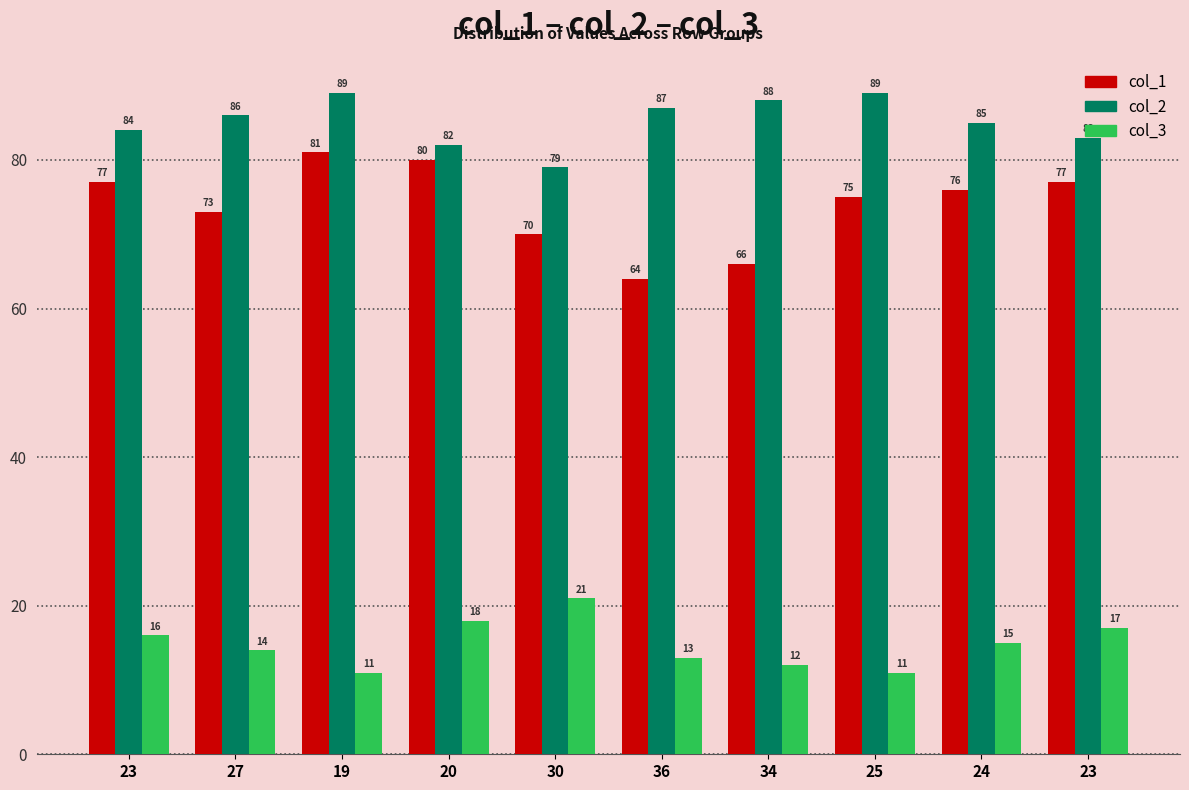

How many groups of bars are there?

10